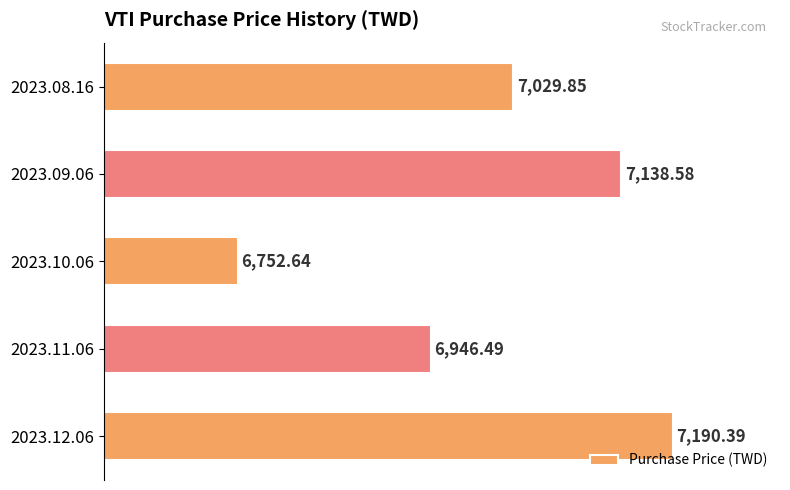

Rank the categories by value from lowest to highest.

2023.10.06, 2023.11.06, 2023.08.16, 2023.09.06, 2023.12.06